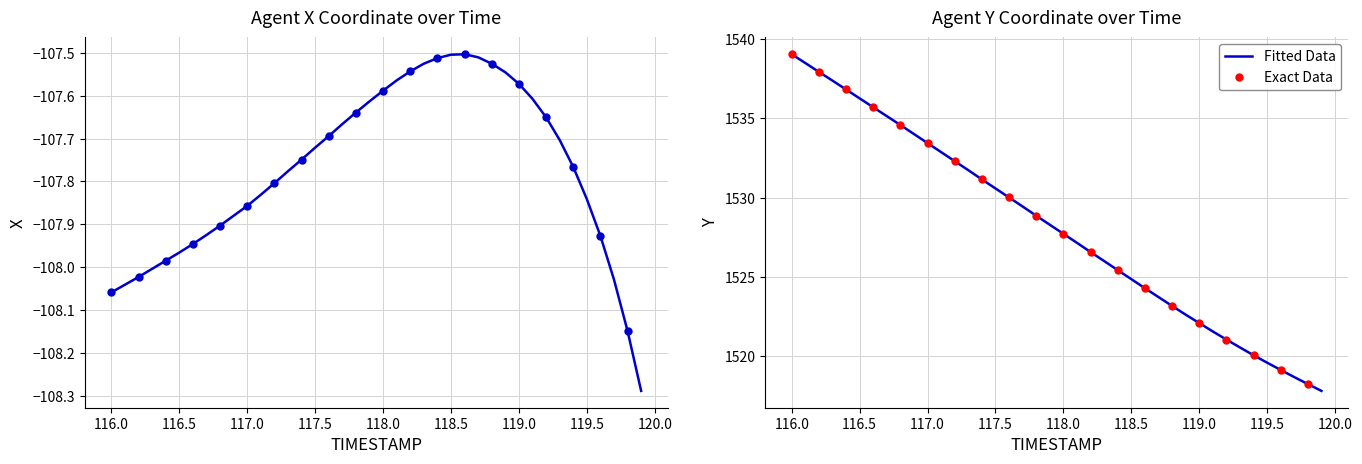

Where does the Fitted Data series first go above 1528?

116.0